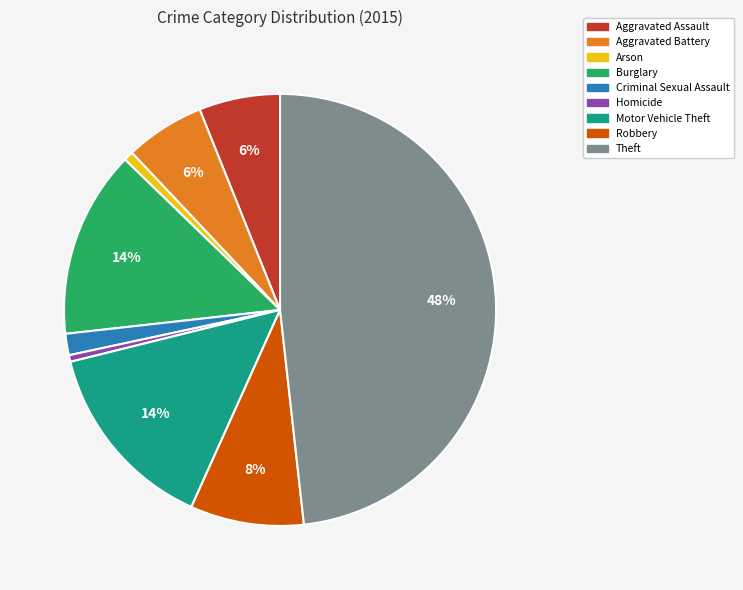

Between Theft and Aggravated Battery, which is larger?

Theft